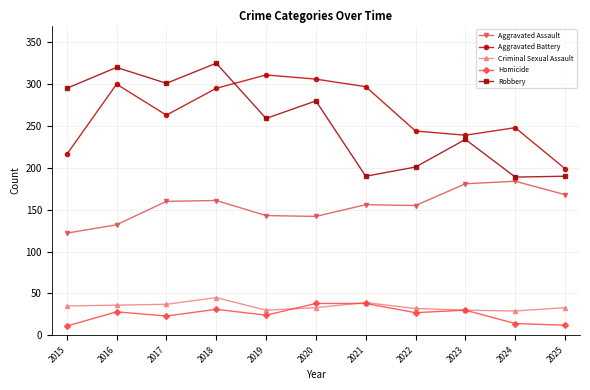

Which series has the largest total across all categories?

Aggravated Battery